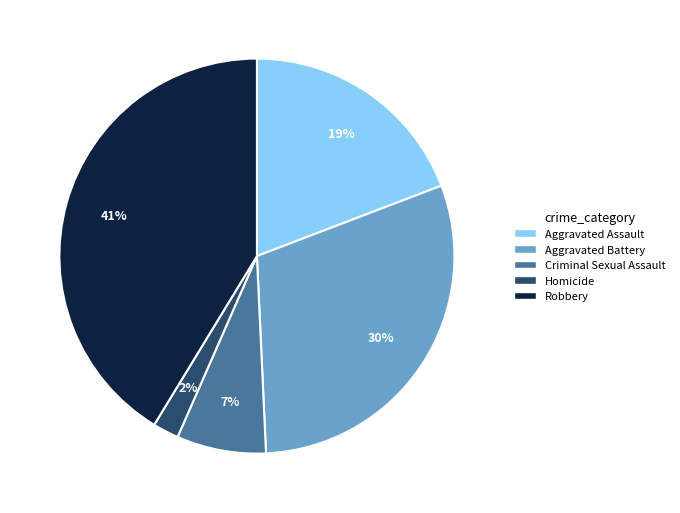

Combined, do Aggravated Assault and Aggravated Battery account for over 50%?

No